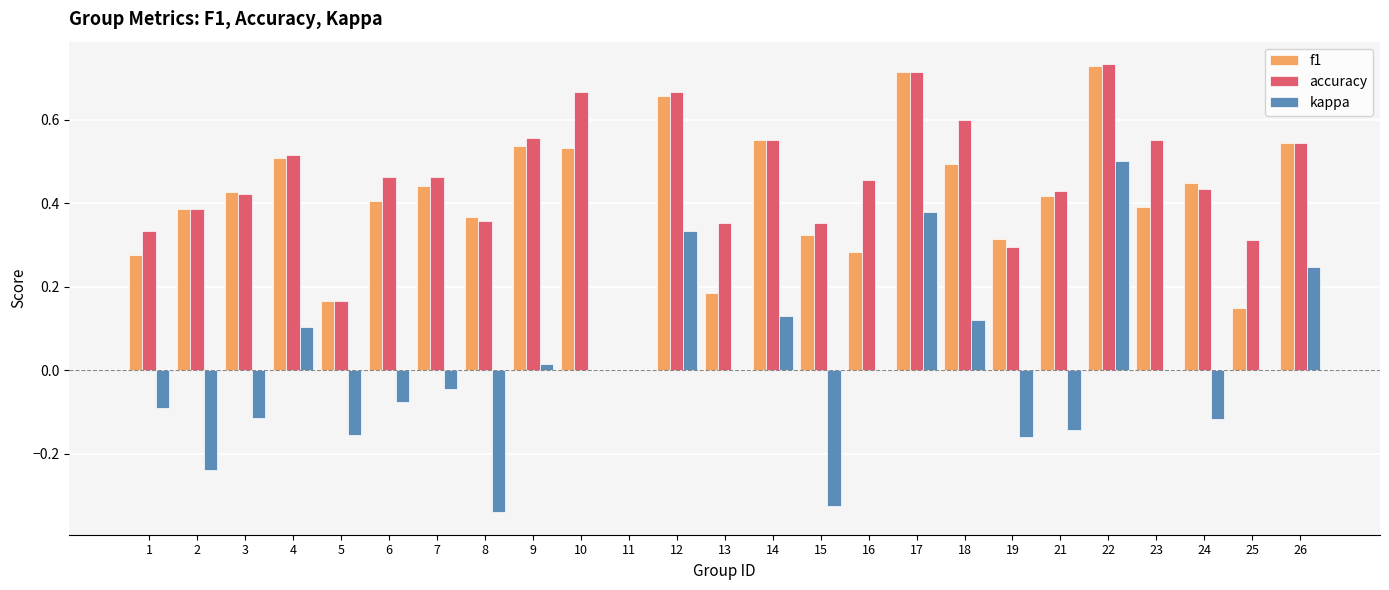

Which category has the highest value in the kappa series?

22